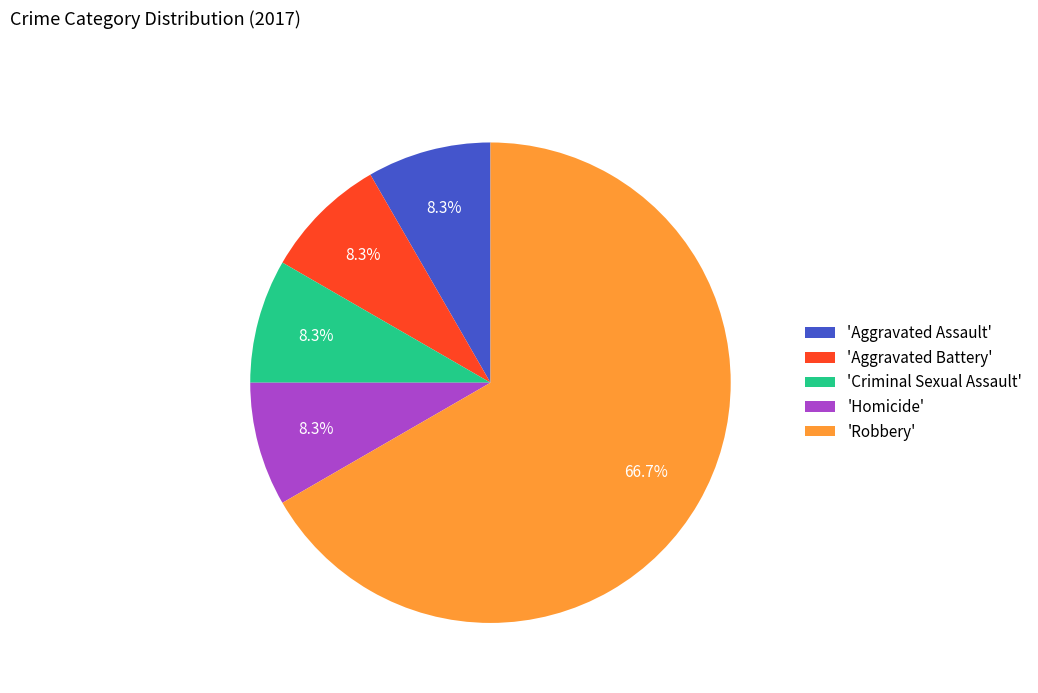

What is the ratio of the value at 'Aggravated Assault' to the value at 'Aggravated Battery'?

1.0